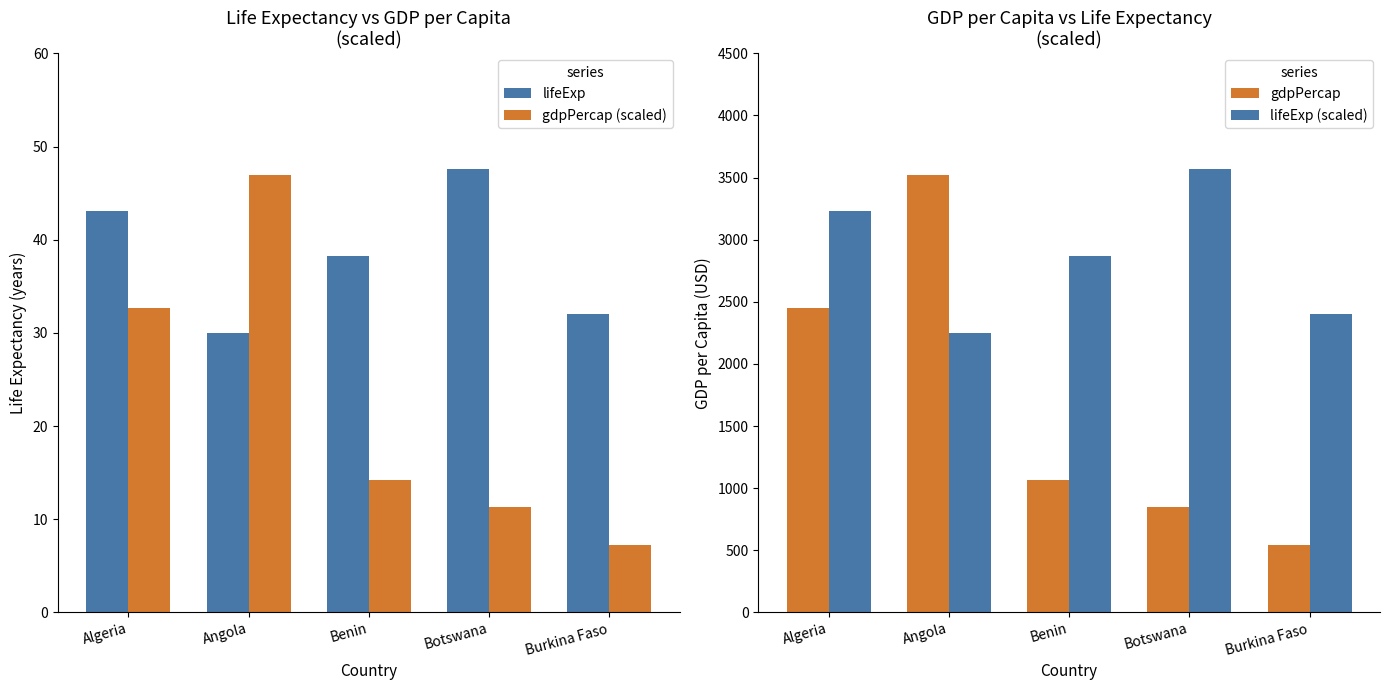

What are all the series names shown in the legend?

lifeExp, gdpPercap (scaled), gdpPercap, lifeExp (scaled)